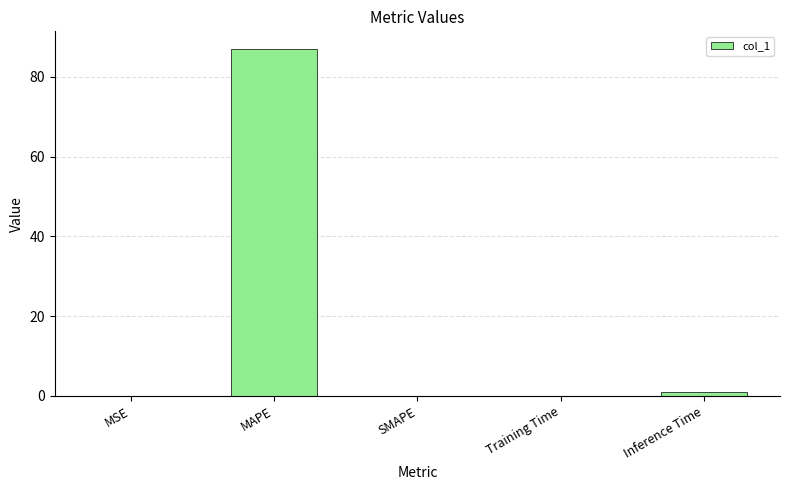

At which category does the chart reach its peak across all series?

MAPE